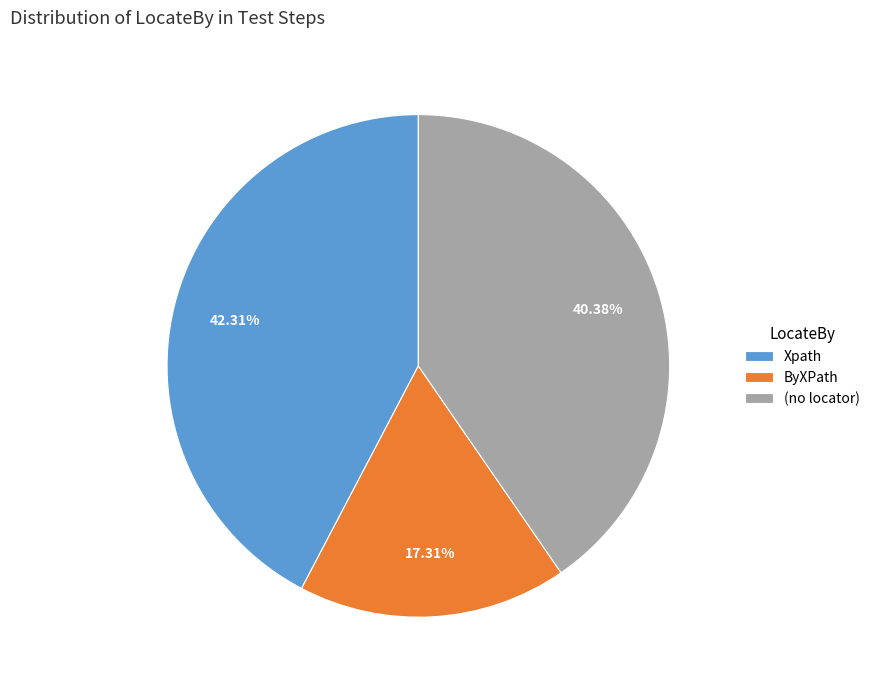

Is there any slice that represents more than half of the pie?

No